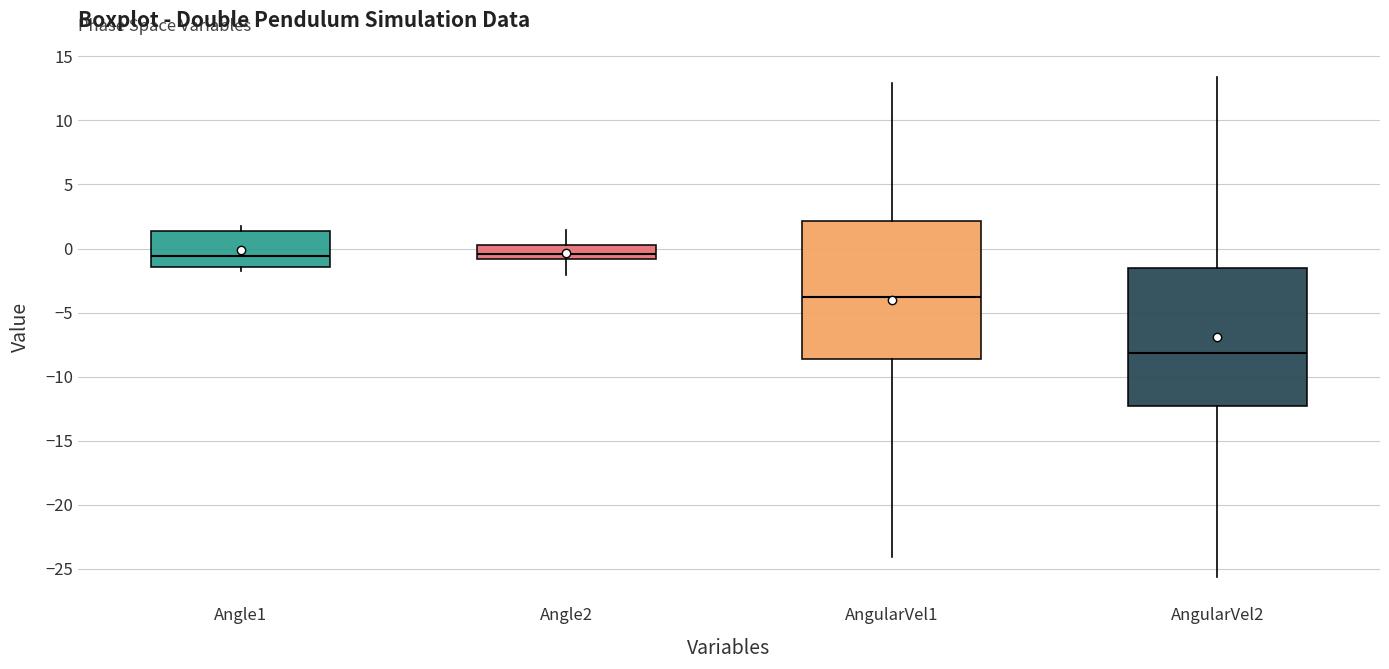

Reading left to right, read every box against the y-axis: the position of its median line, the range the box covers, and the ends of its whiskers. The values are not printed on the chart, so give them approximately, as read against the axis.

Angle1: median -0.5, box -1.5 to 1.5, whiskers -1.5 (just below the box's lower edge) to 2.0
Angle2: median -0.5, box -1.0 to 0.5, whiskers -2.0 to 1.5
AngularVel1: median -4.0, box -8.5 to 2.0, whiskers -24.0 to 13.0
AngularVel2: median -8.0, box -12.5 to -1.5, whiskers -25.5 to 13.5